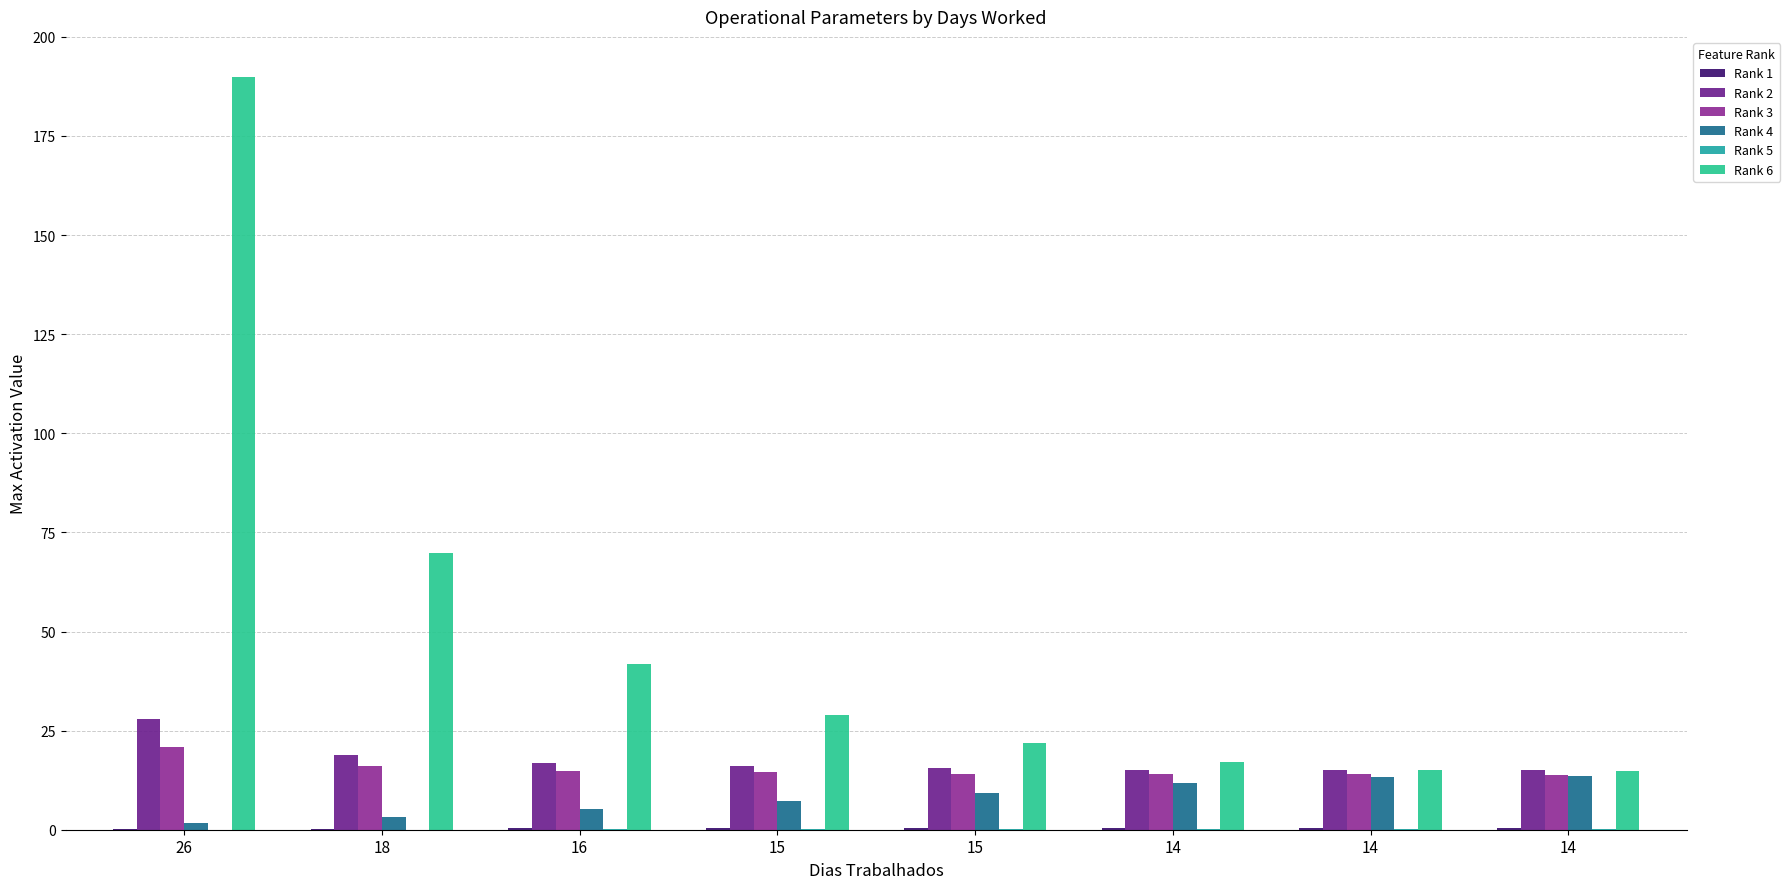

Does the chart contain stacked bars?

No